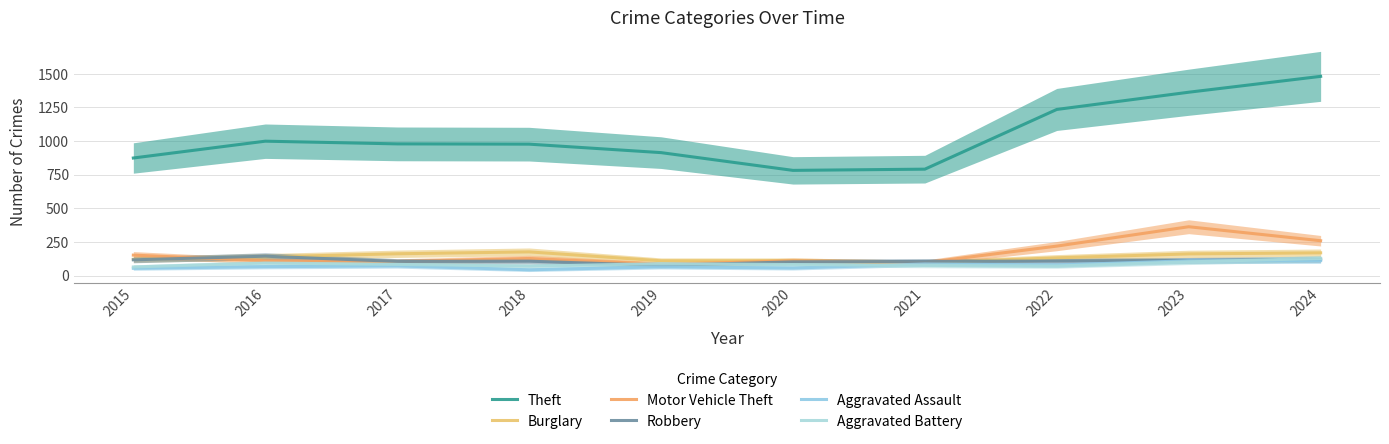

How many lines are shown in the chart?

6